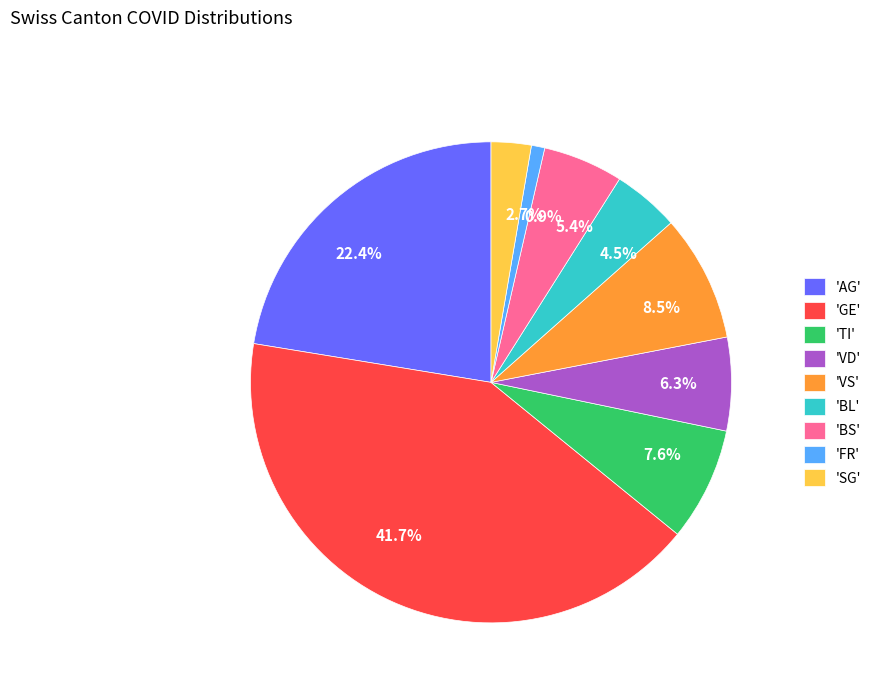

Approximately how many times larger is the value at 41.7% compared to 6.3%?

6.6